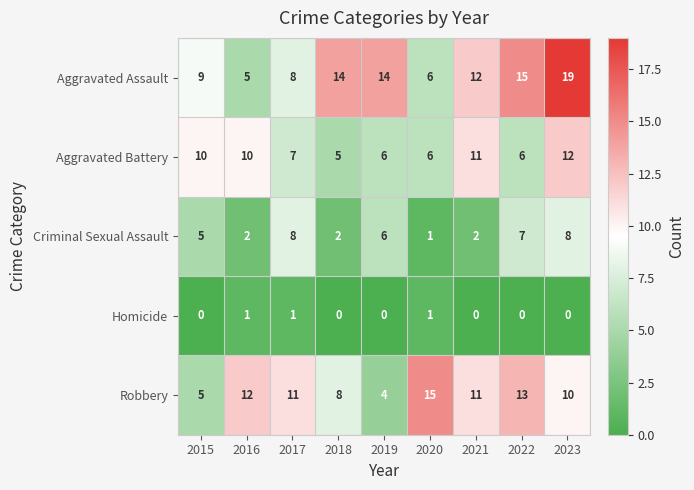

What is the difference between the second highest and minimum values in the Aggravated Assault series?

10